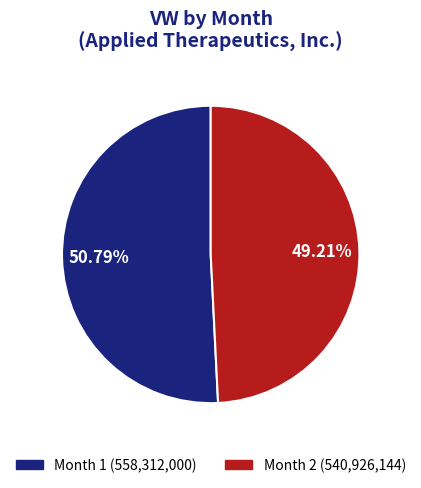

How many slices are in this pie chart?

2